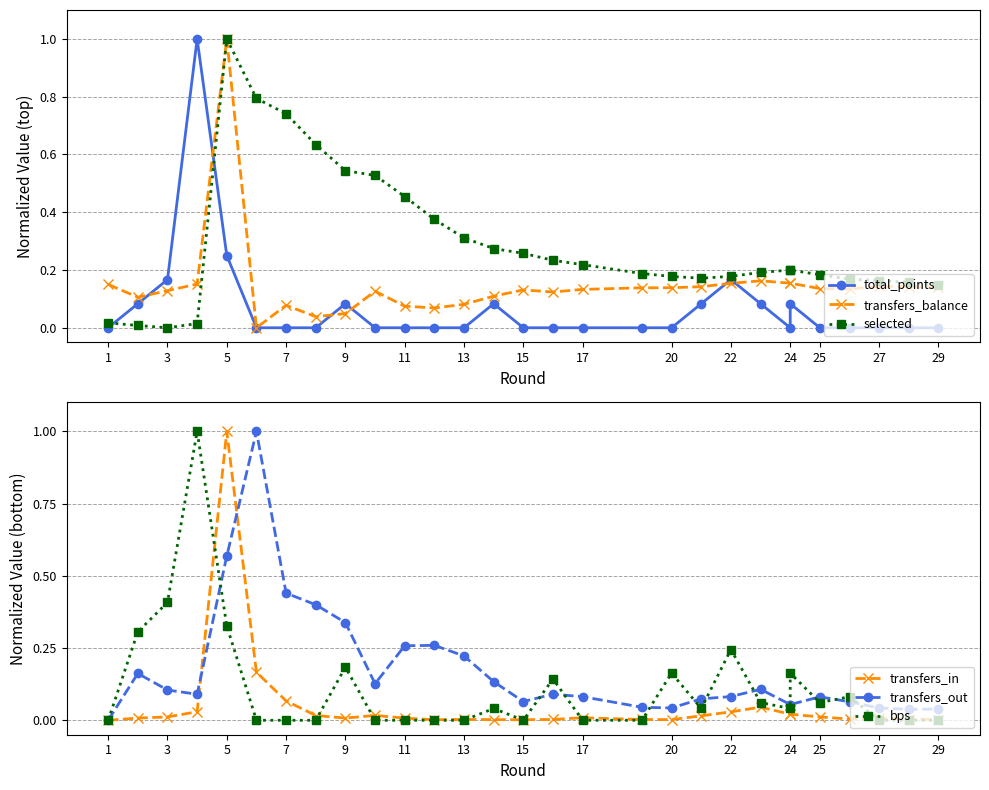

Rank the series by their maximum value, from highest to lowest.

total_points, transfers_balance, selected, transfers_in, transfers_out, bps